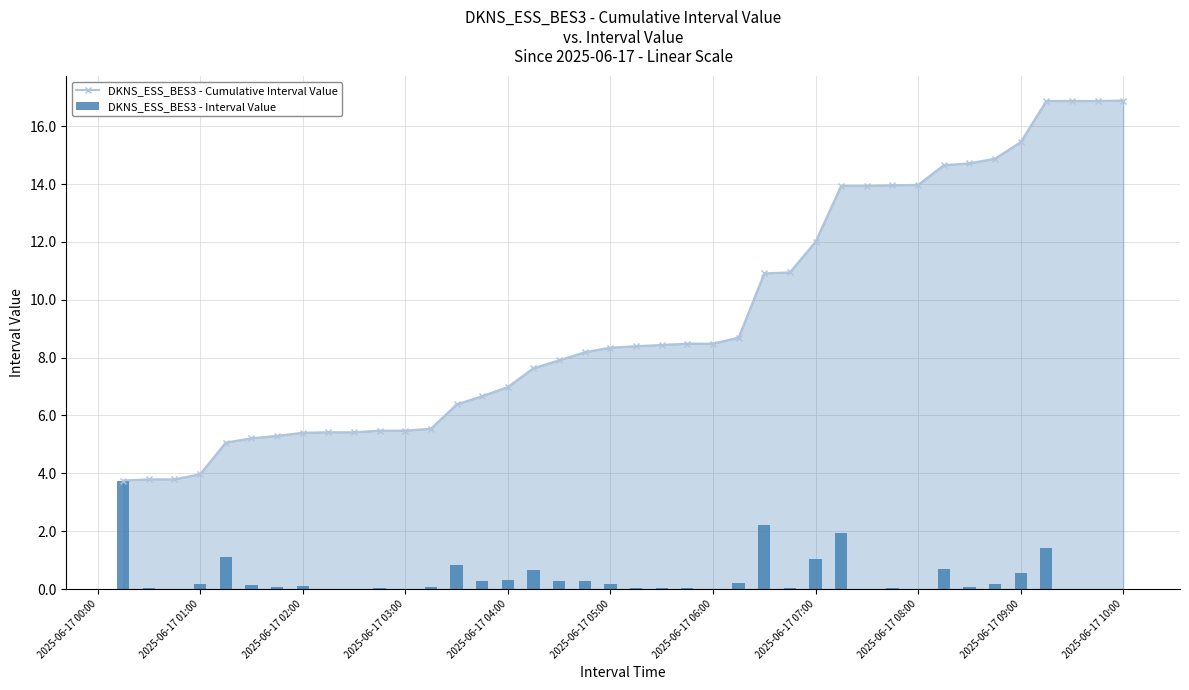

What is the minimum value for DKNS_ESS_BES3 - Cumulative Interval Value?

3.8